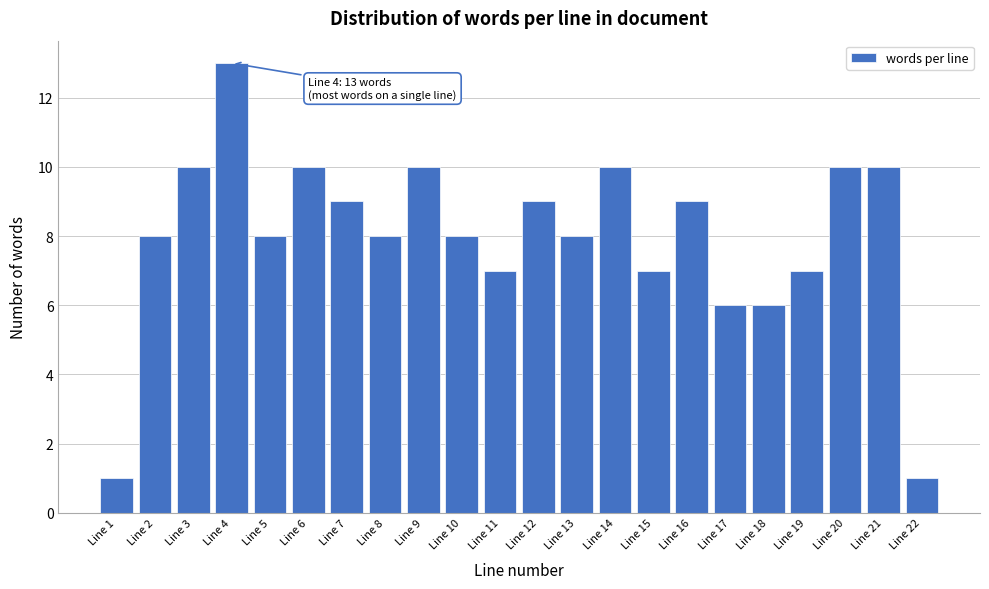

Reading right to left, extract all data points from this chart.

1	10	10	7	6	6	9	7	10	8	9	7	8	10	8	9	10	8	13	10	8	1